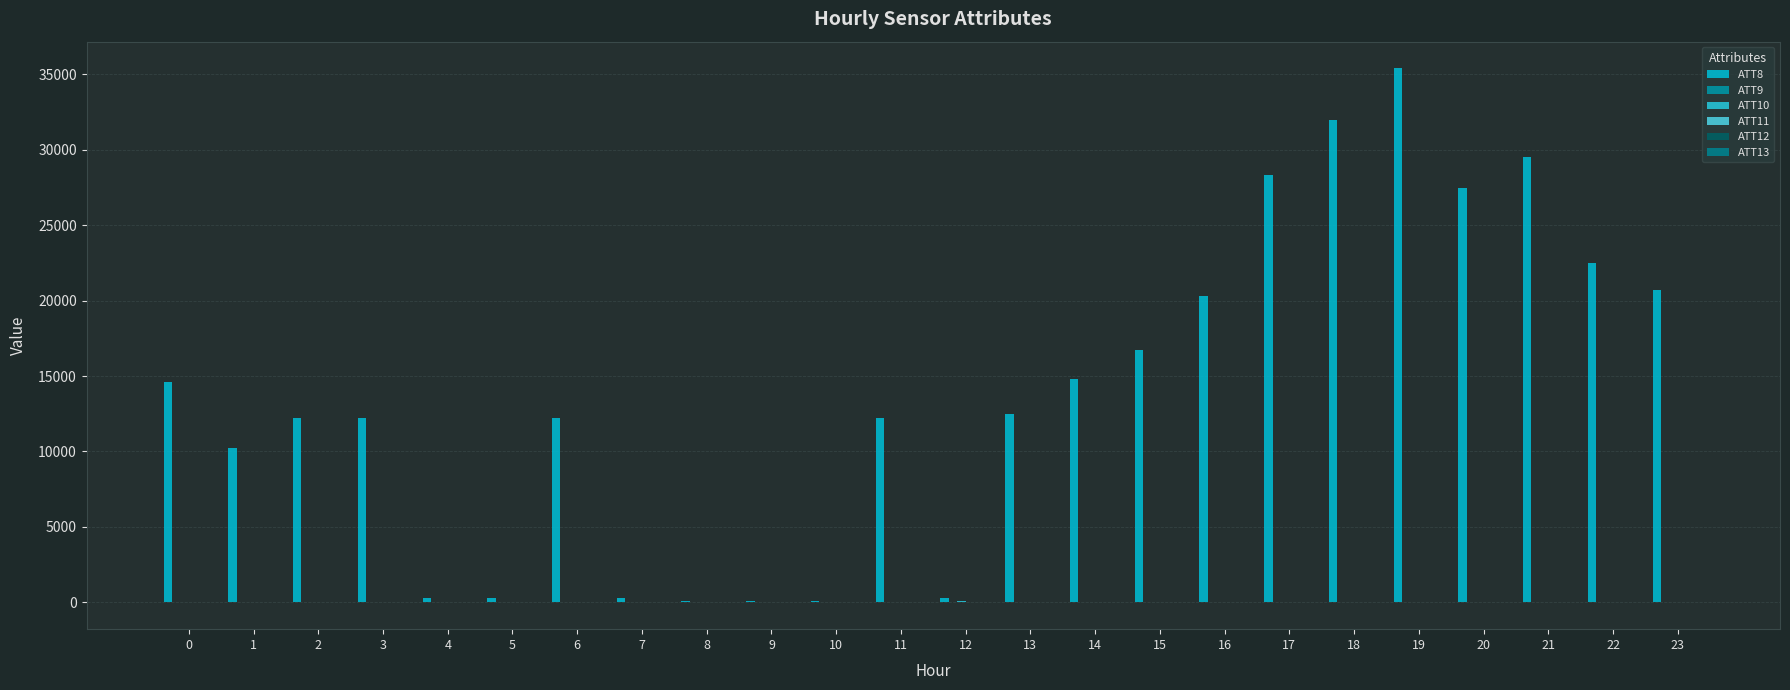

What is the sum of the ATT8 values at 7 and 3?

12500.0